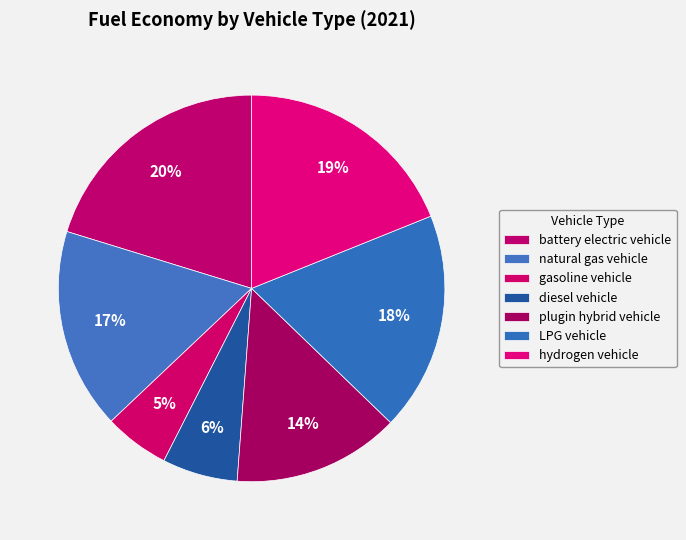

Count the number of slices in the pie.

7